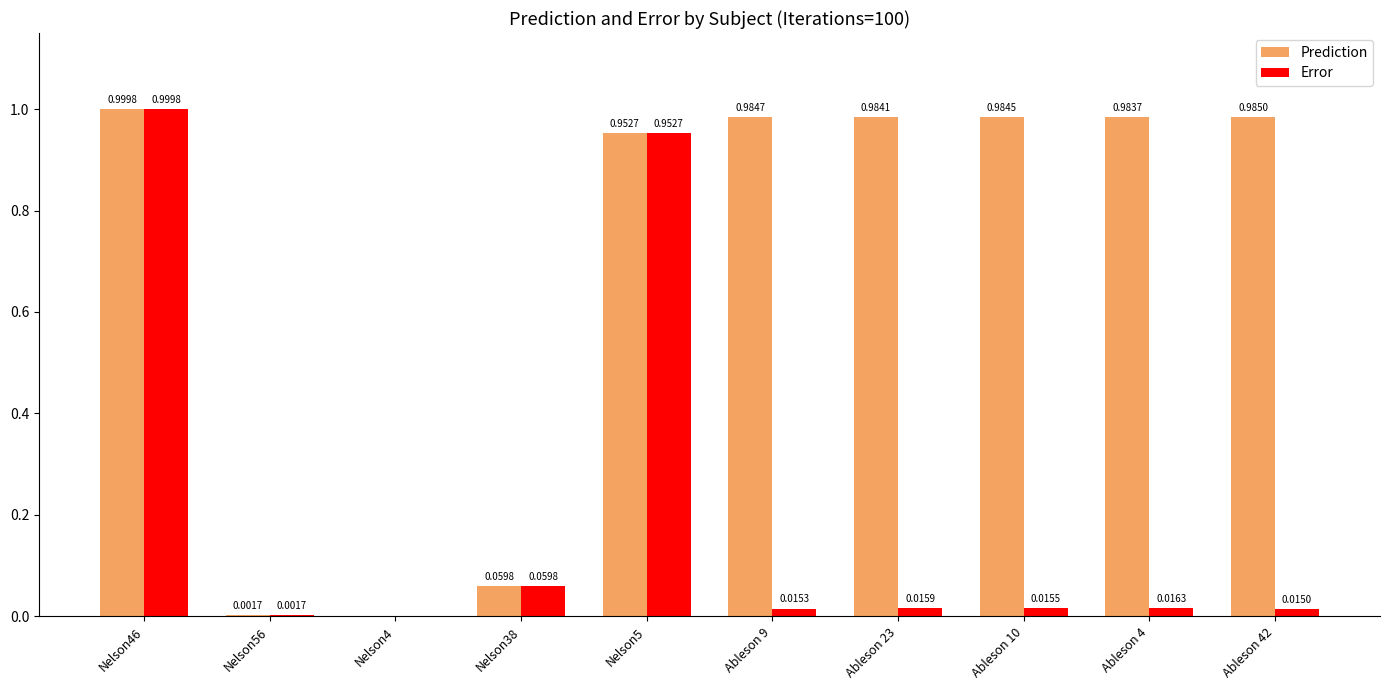

Count the number of data series in this chart.

2